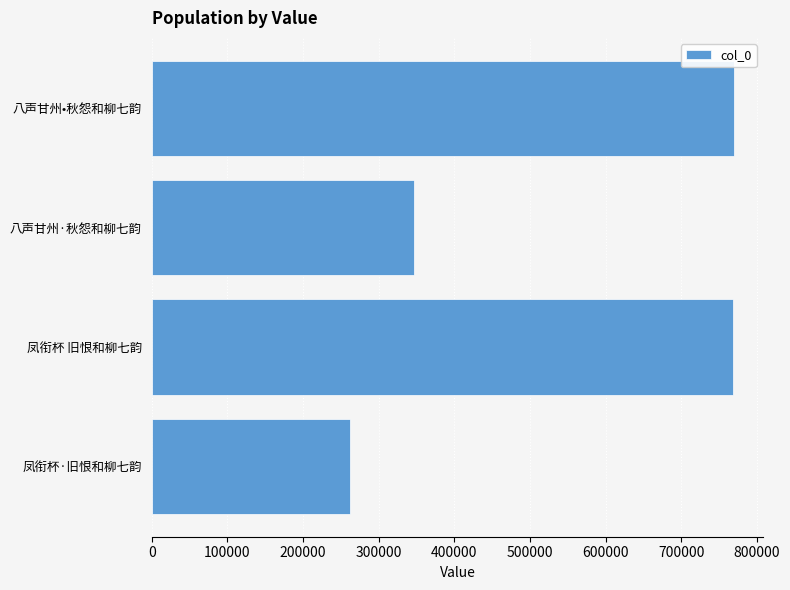

What is the change in value from 凤衔杯 旧恨和柳七韵 to 八声甘州·秋怨和柳七韵?

-421022